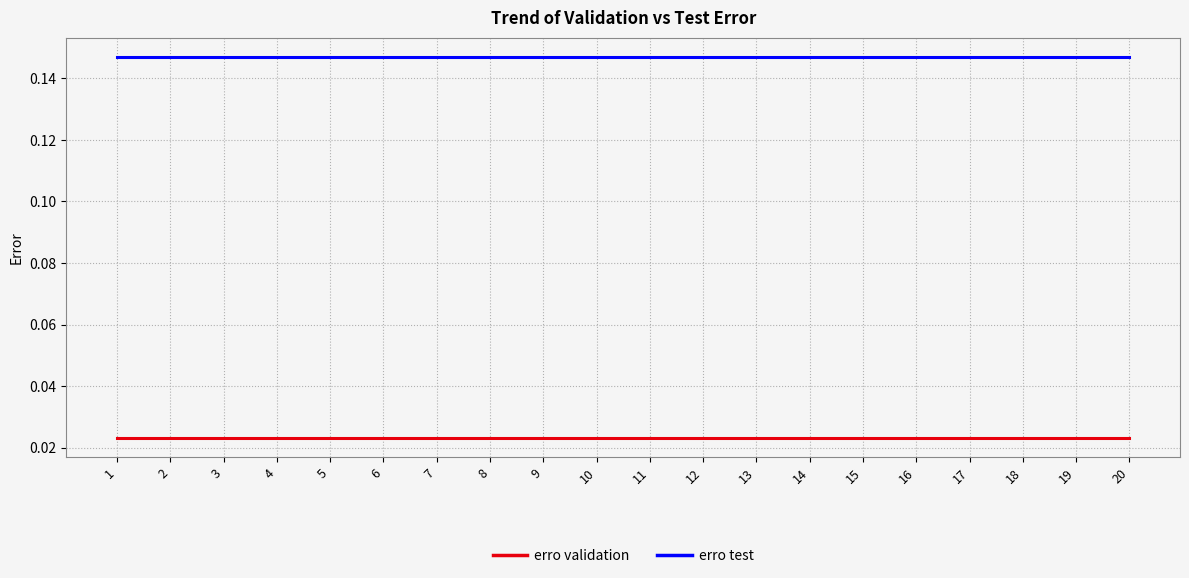

True or false: erro validation and erro test cross at least once.

False